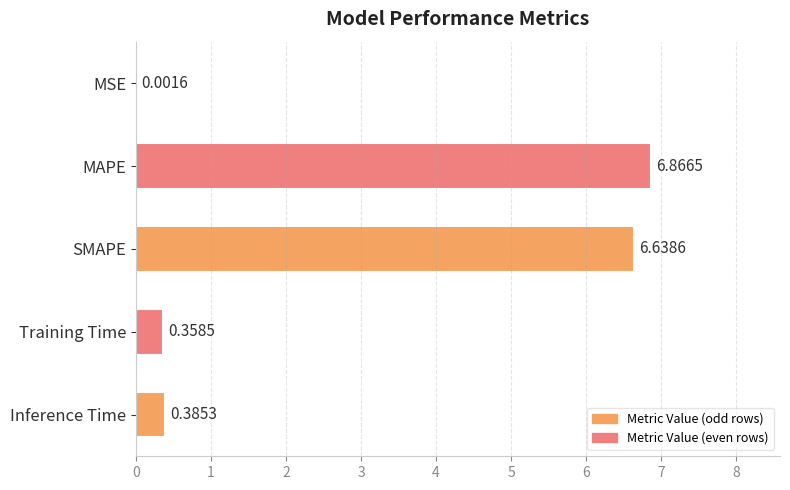

Which category has the highest value across all series?

MAPE